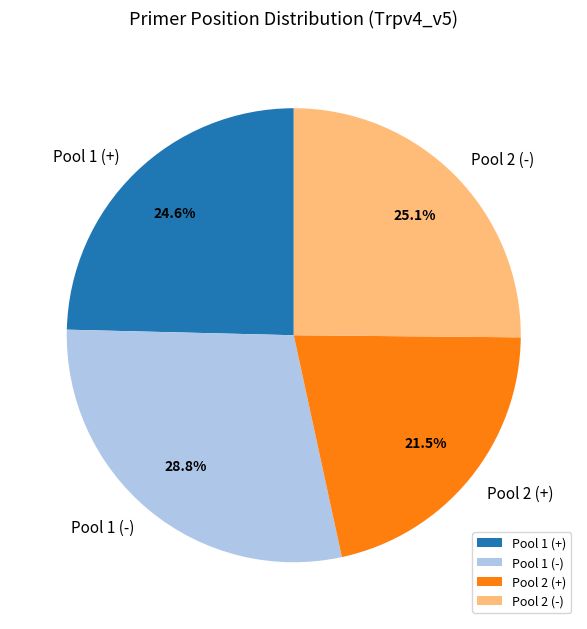

Which has a higher value, Pool 2 (+) or Pool 2 (-)?

Pool 2 (-)